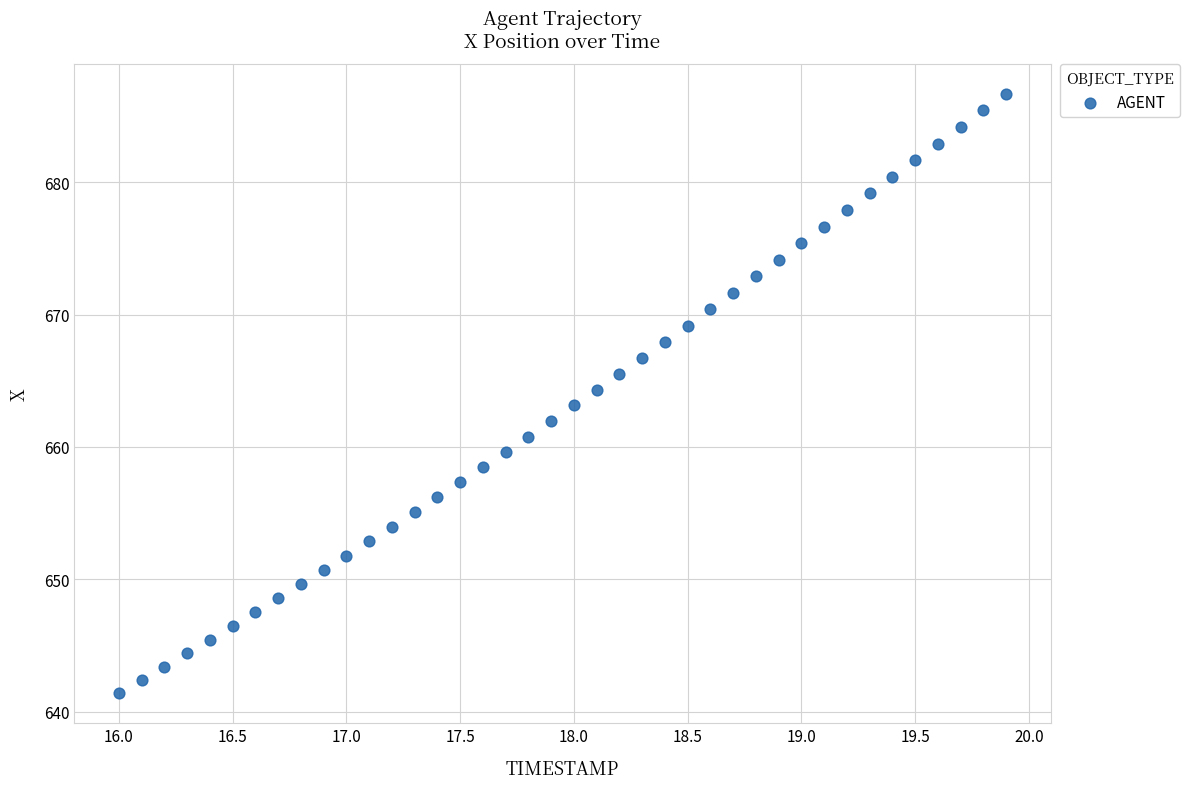

What is the range of Y values (max minus min)?

45.3